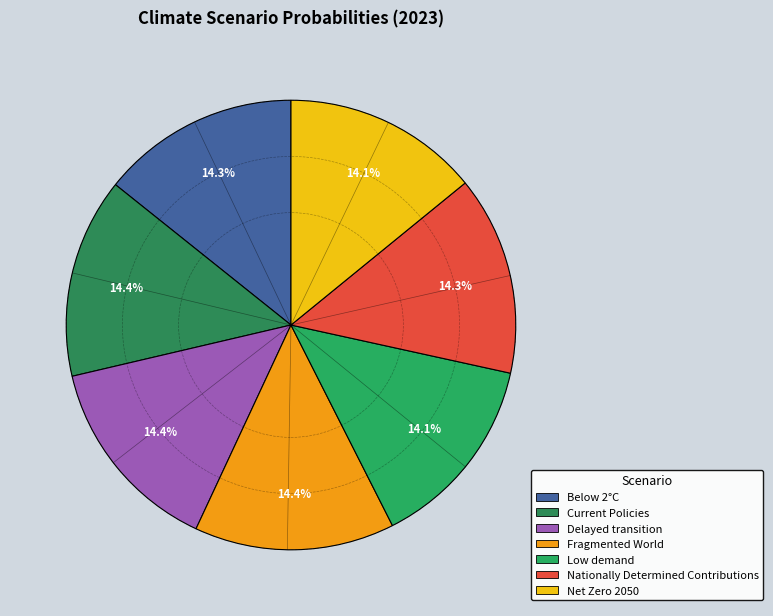

How many slices are in this pie chart?

7